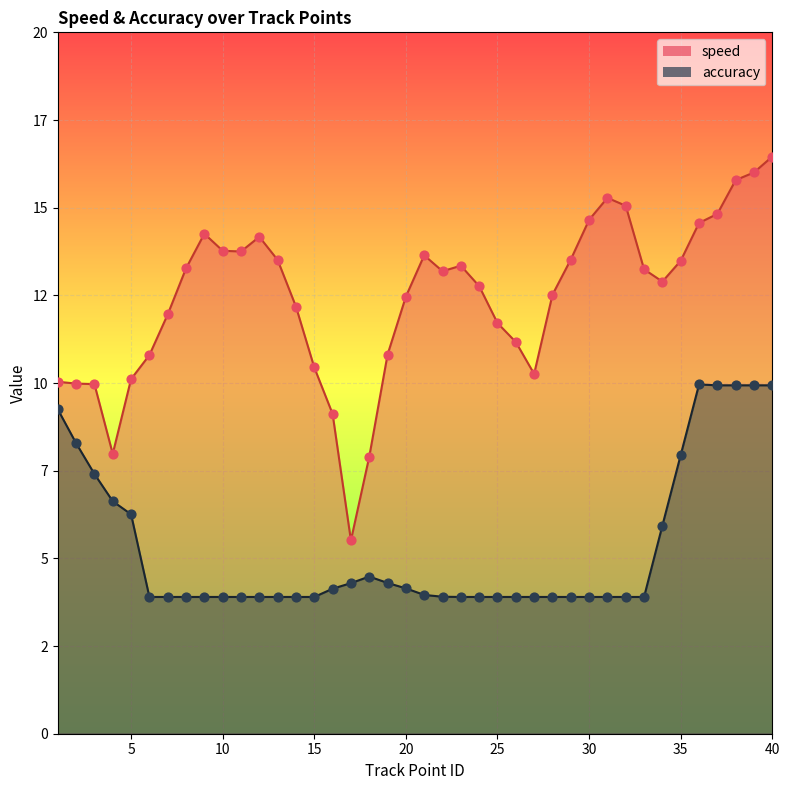

Which series has the largest Y range (max minus min)?

speed